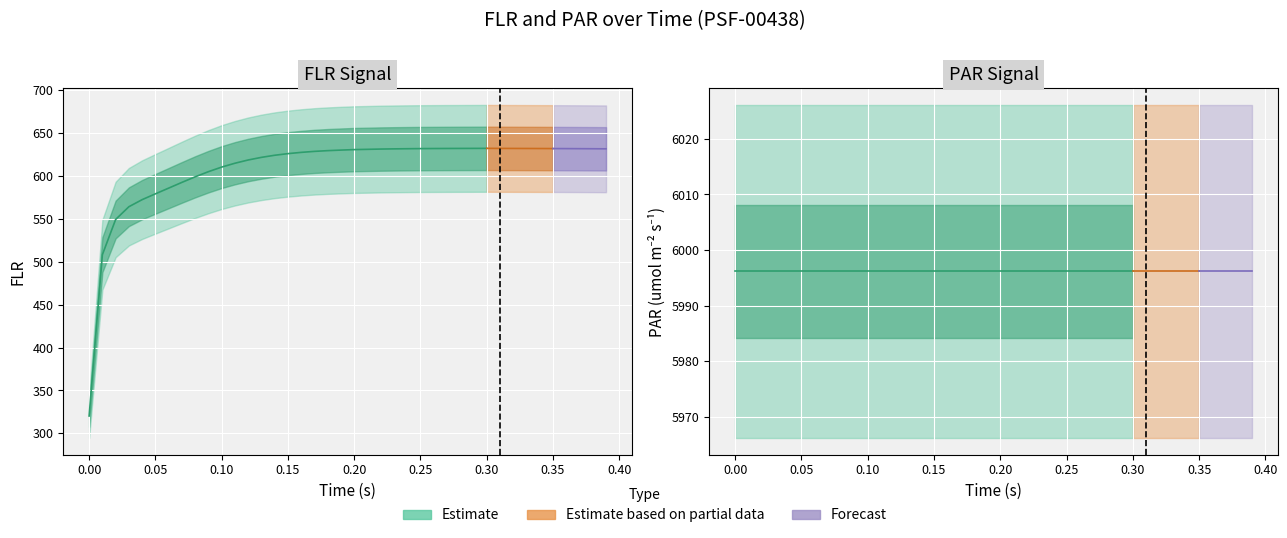

True or false: FLR and PAR cross at least once.

False